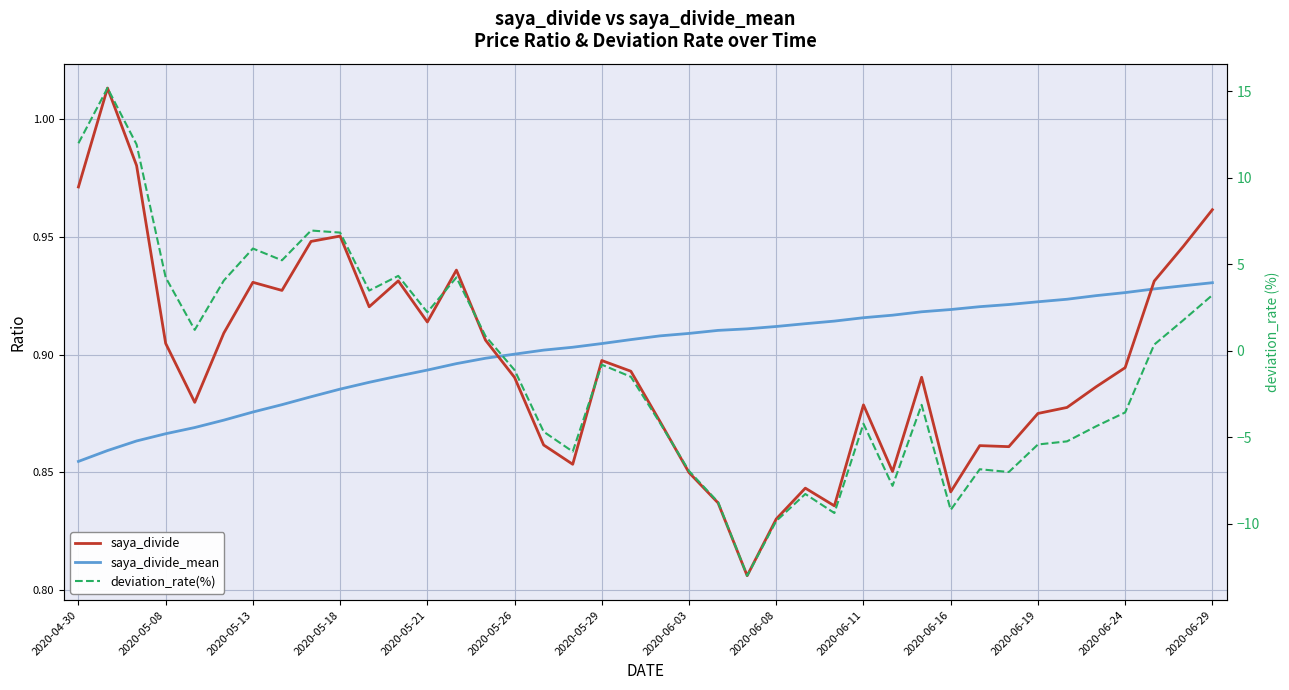

How many intersections are there between saya_divide_mean and deviation_rate(%)?

2